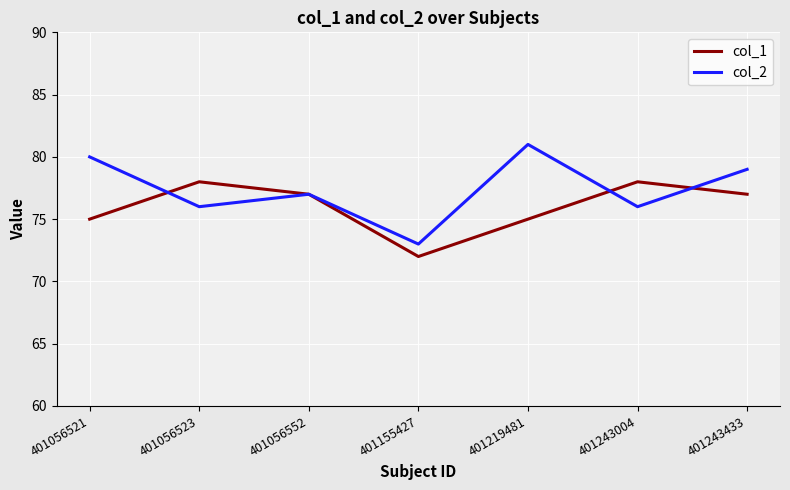

Count the col_1 values in the range 75 to 78.

6